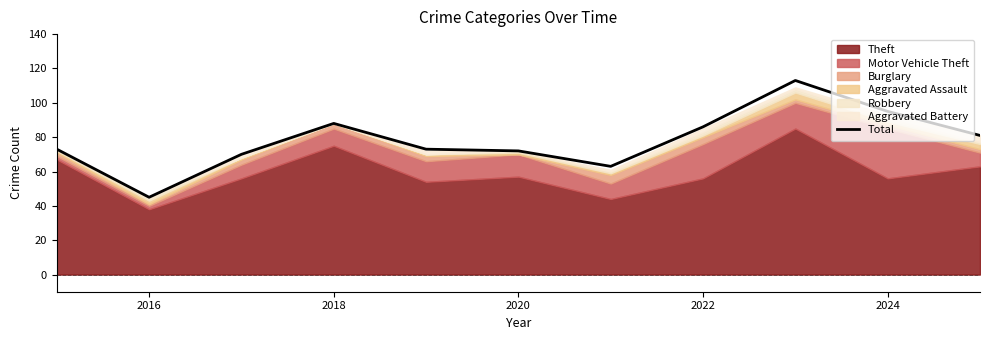

At which label does Total reach its minimum?

2016